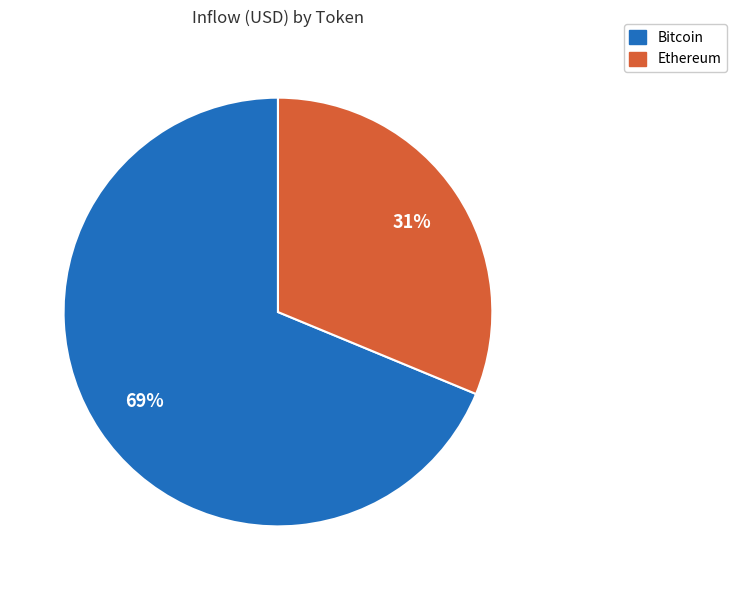

Is the sum of Ethereum and Bitcoin greater than half?

Yes